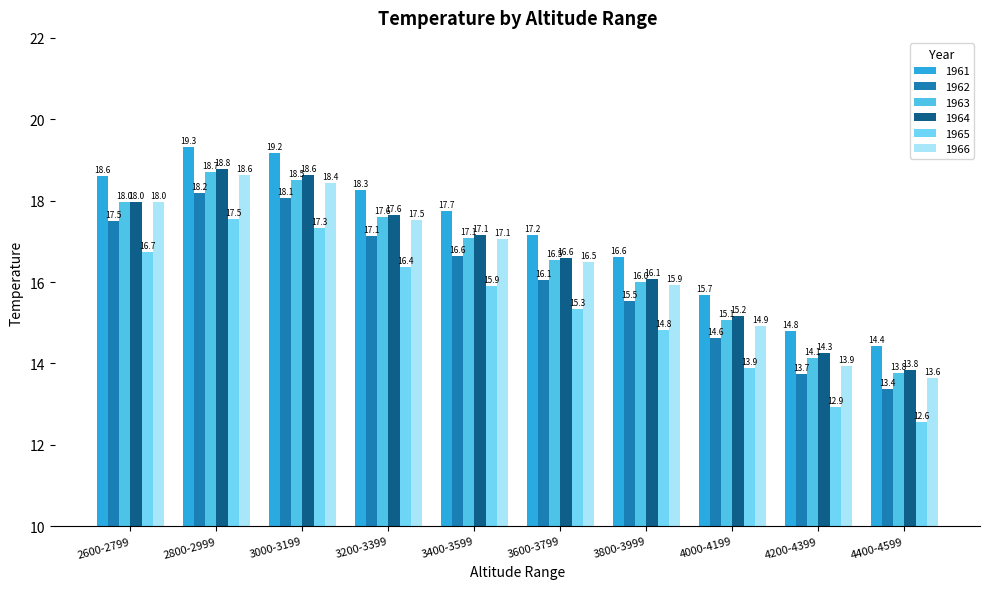

True or false: 1966 has a value of 5.3 at 3200-3399.

False